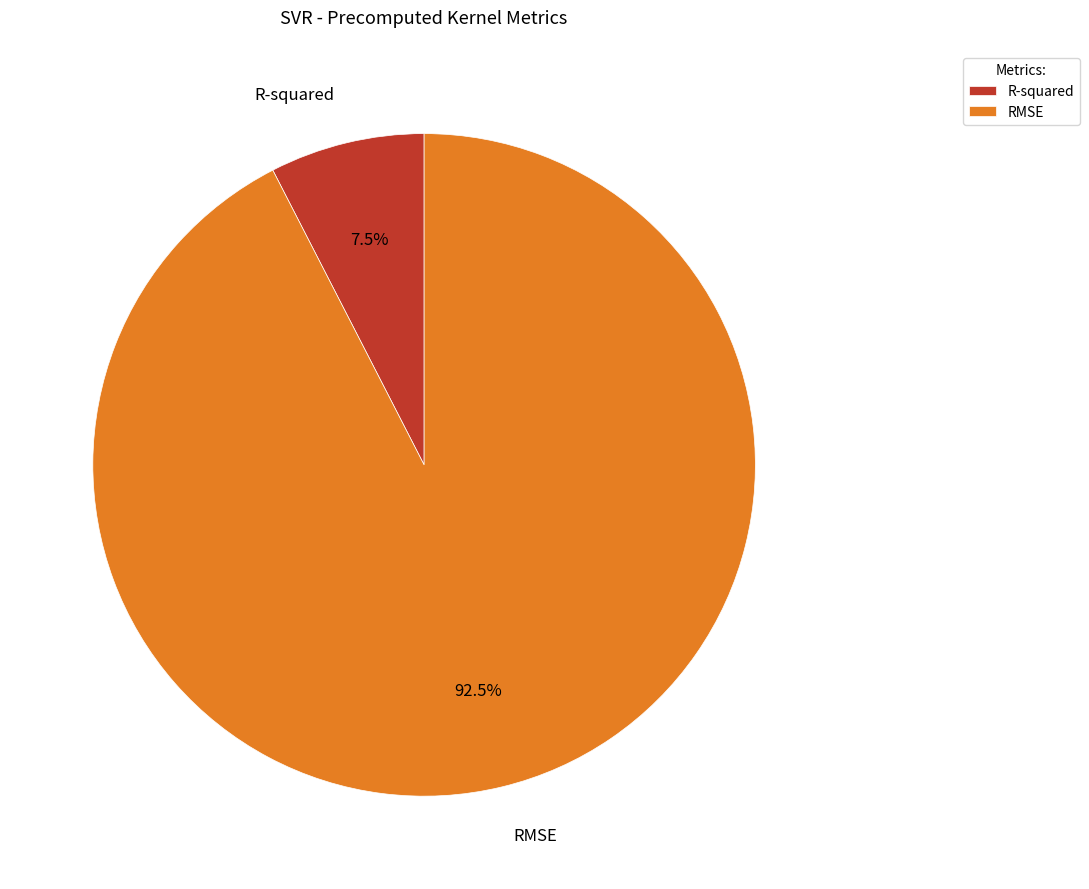

Which slice represents more than half of the pie?

RMSE